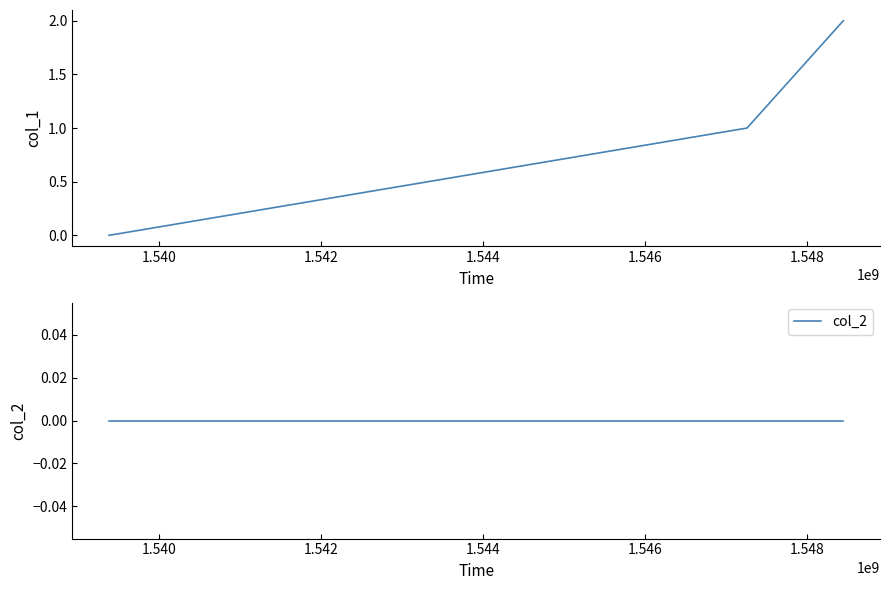

List the series in order of their overall mean, highest first.

col_1, col_2